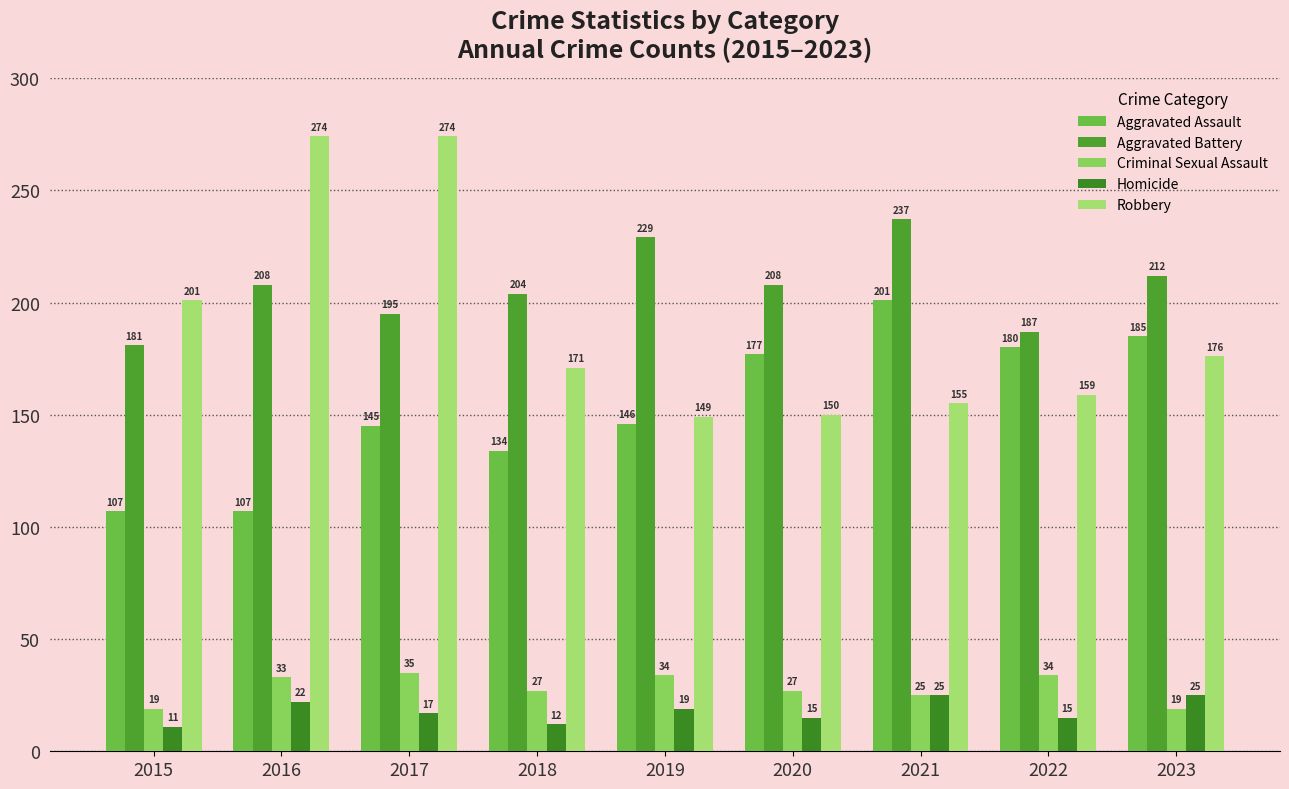

At which category is the sum across all series the highest?

2017